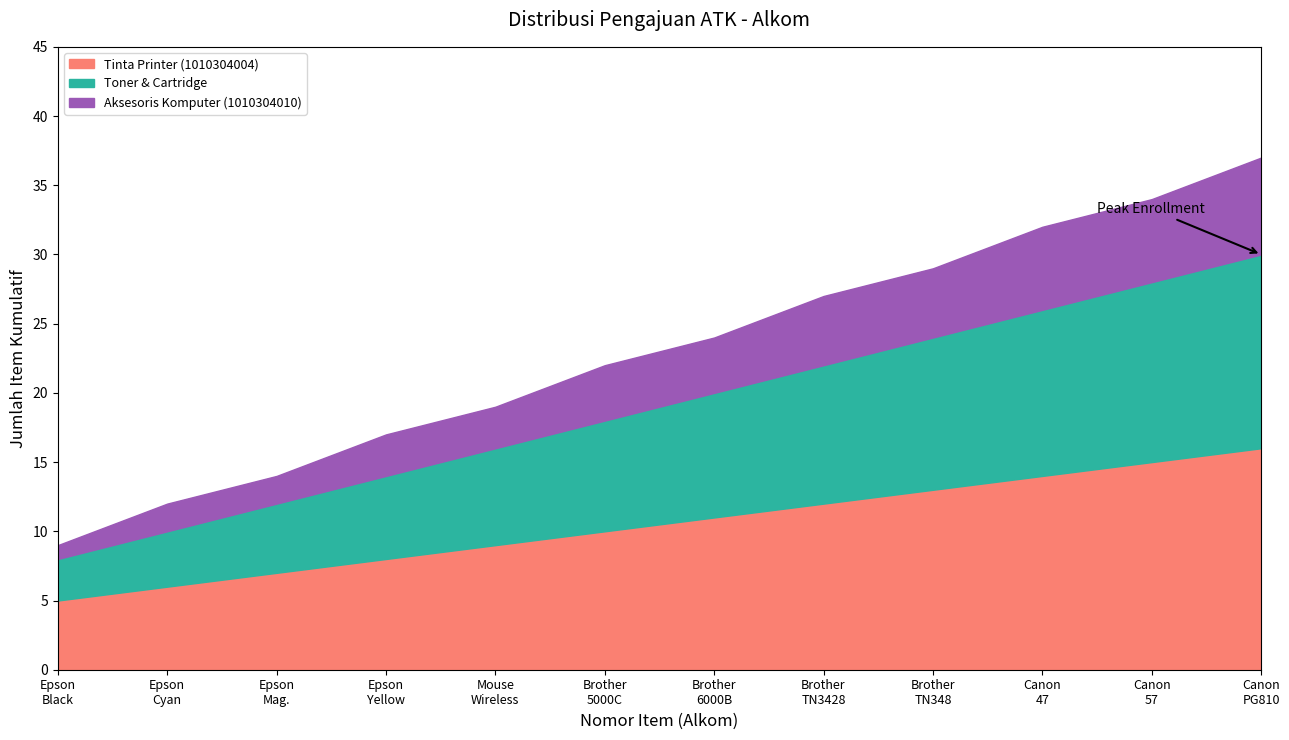

What is the value of the Toner & Cartridge point at the 8th from the left?

22